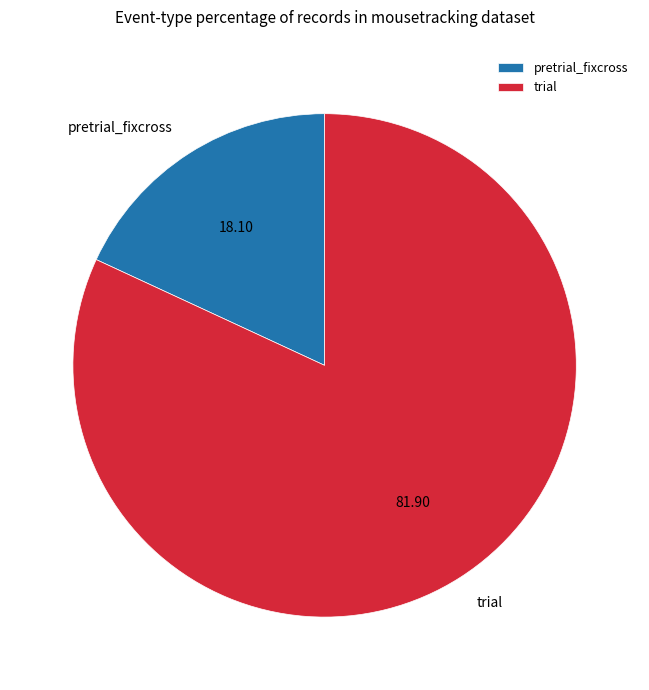

Rank the categories by value from lowest to highest.

pretrial_fixcross, trial